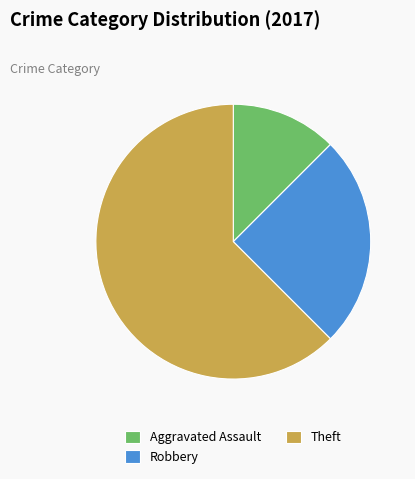

What is the smallest slice in the pie chart?

Aggravated Assault